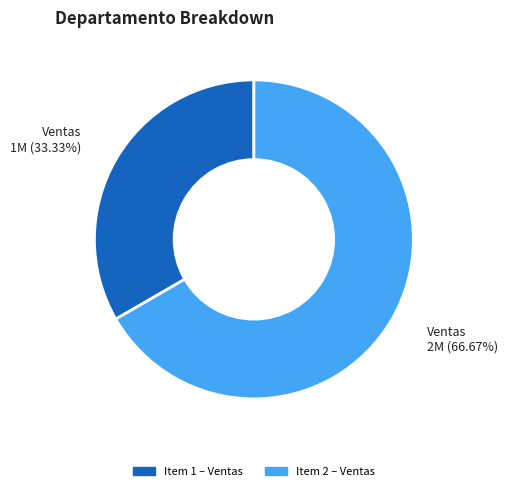

How many slices are in this pie chart?

2